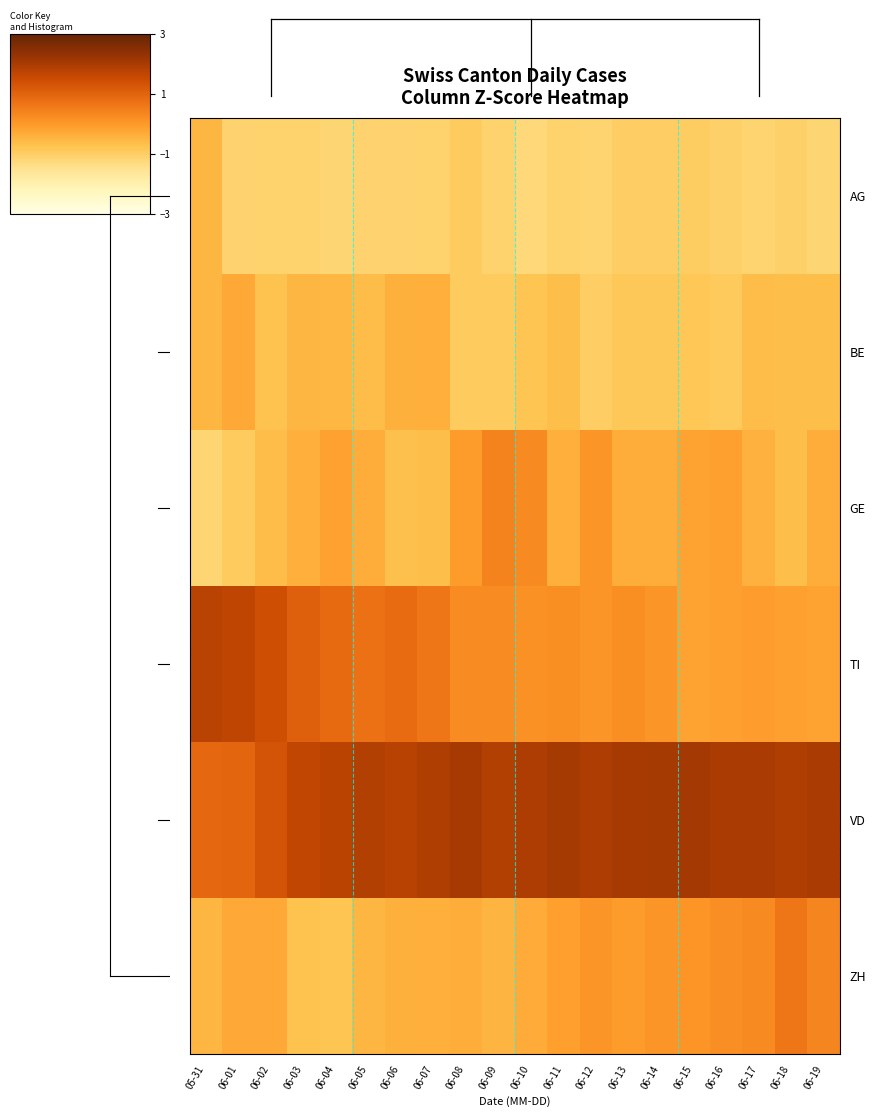

At how many categories does at least one series exceed 1?

20